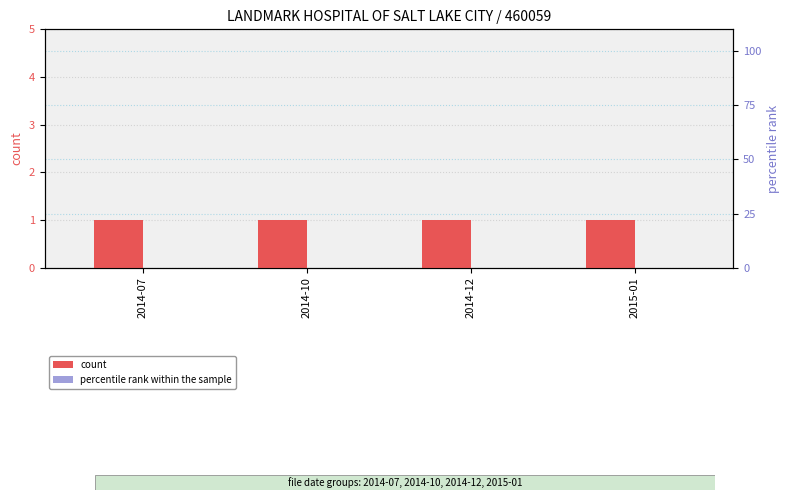

Is it true that count equals 1 at 2014-07?

True